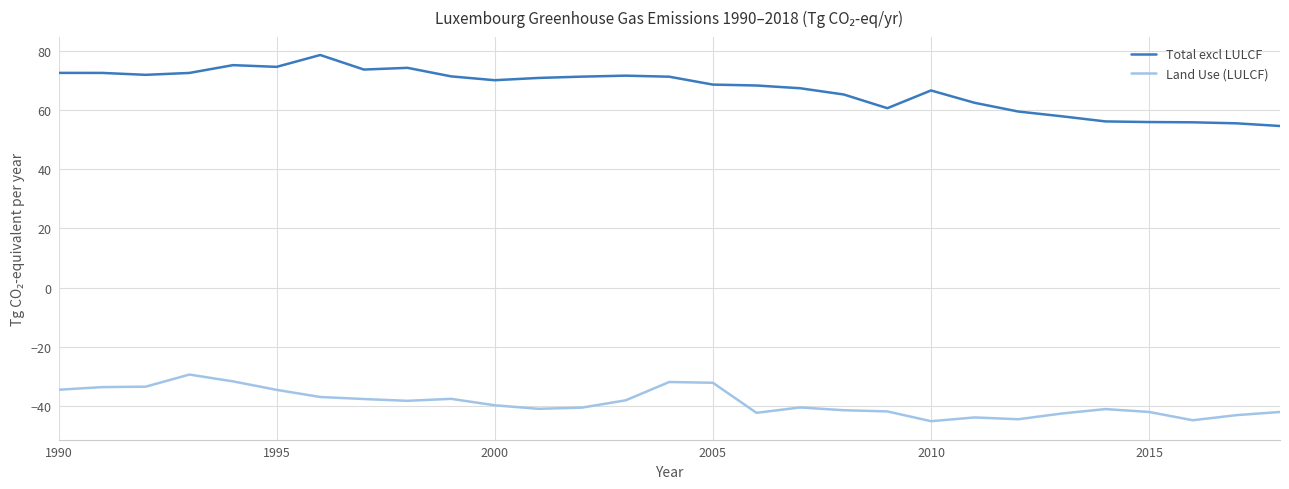

Which series has the widest spread of values?

Total excl LULCF